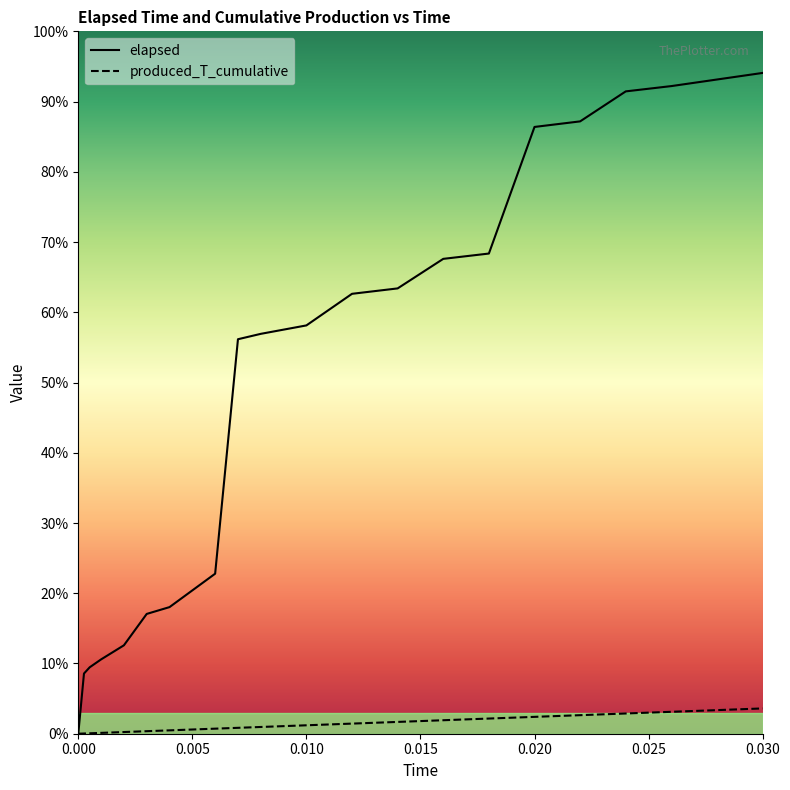

Rank the series by their maximum value, from highest to lowest.

elapsed, produced_T_cumulative